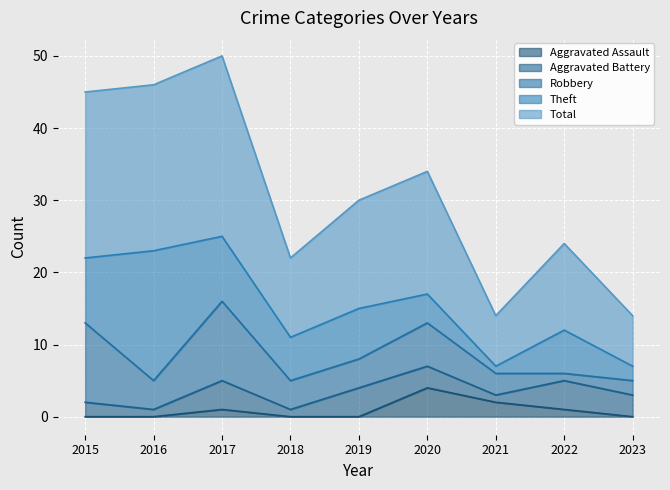

What is the sum of the Robbery values at 2022 and 2019?

5